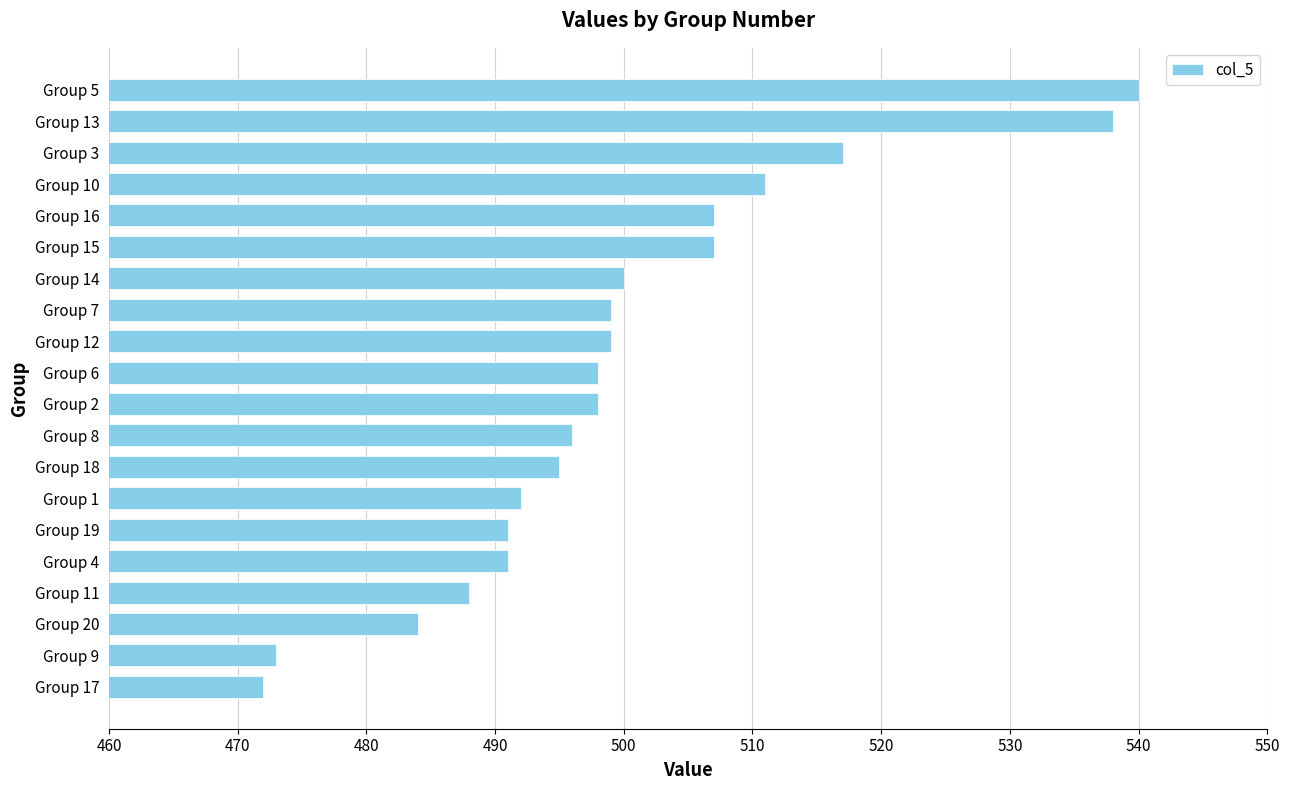

What is the difference between the values at Group 9 and Group 10?

38